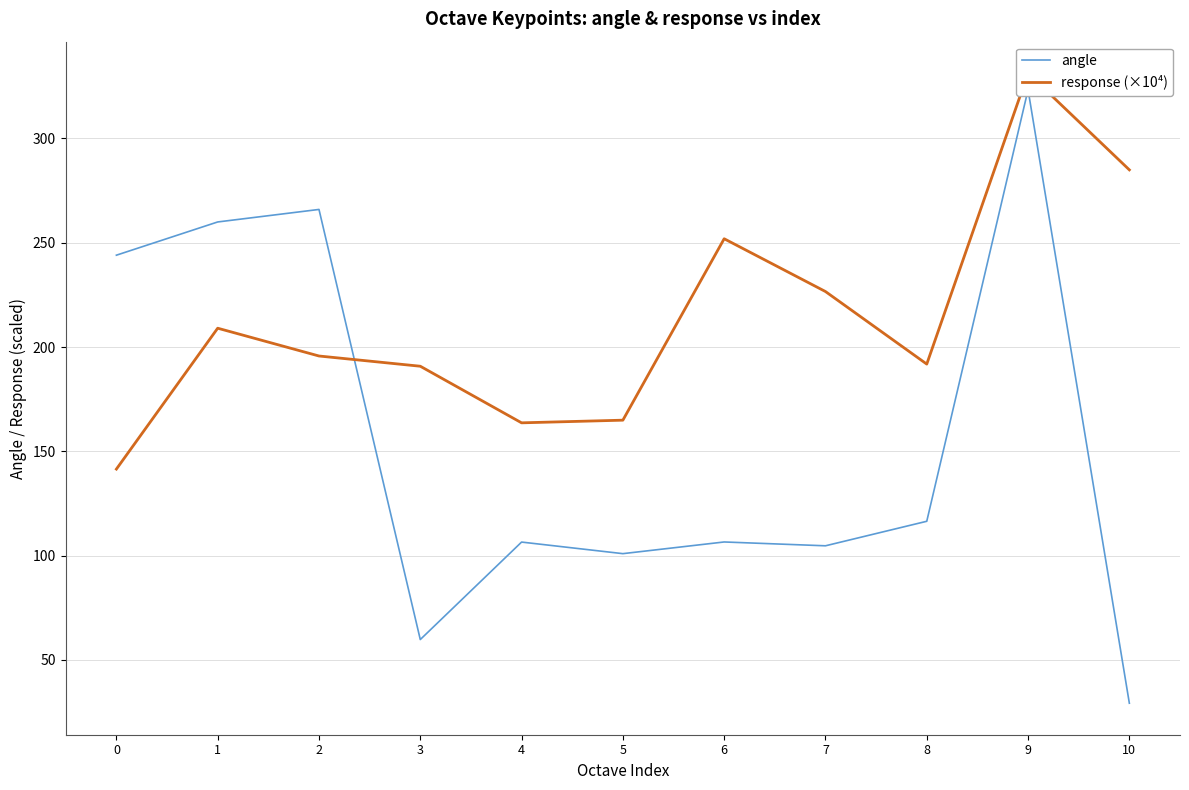

The angle series shows 110.3 at 9. True or false?

False